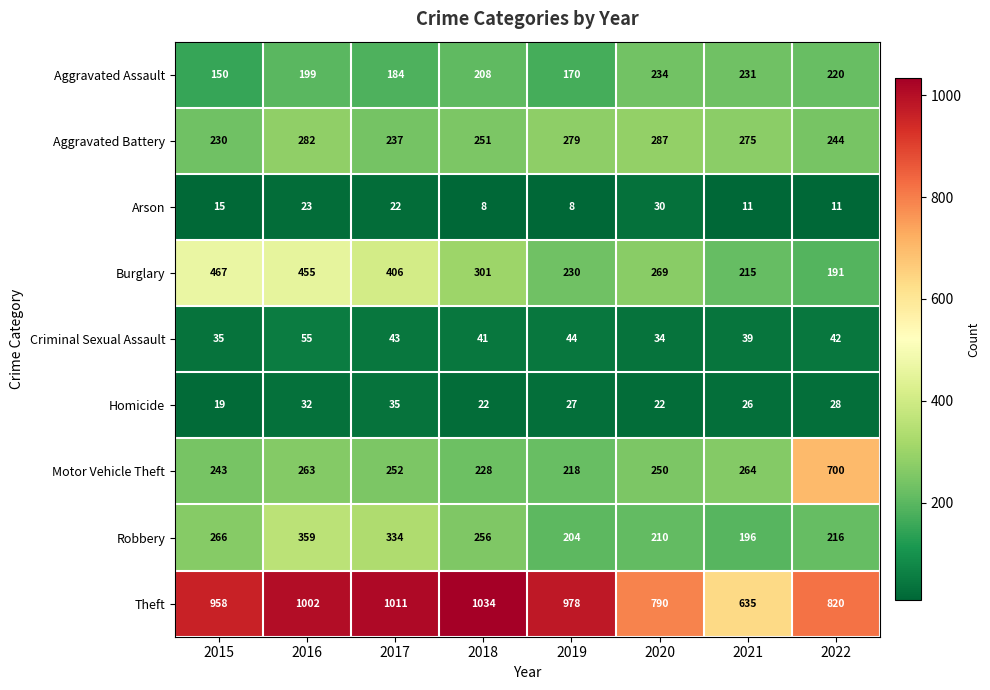

What is the total value across all series at 2017?

2524